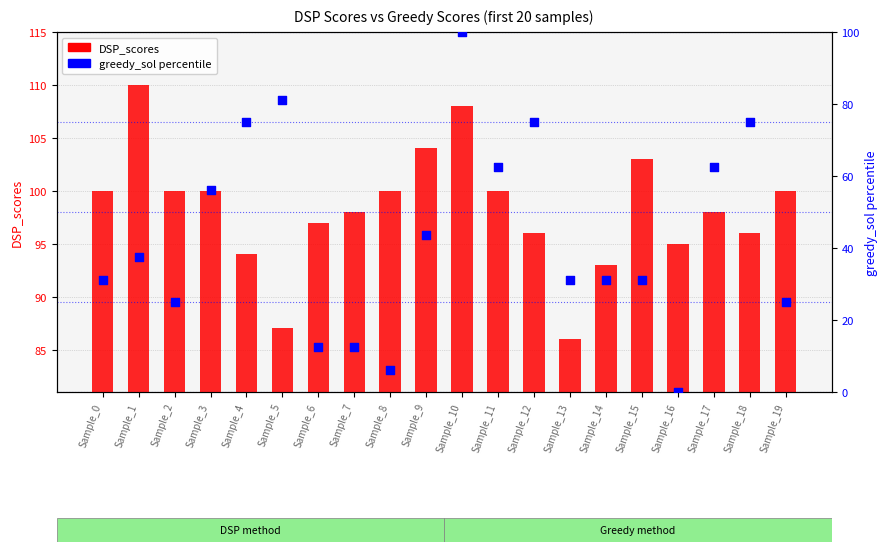

At which category is the sum across all series the highest?

Sample_10